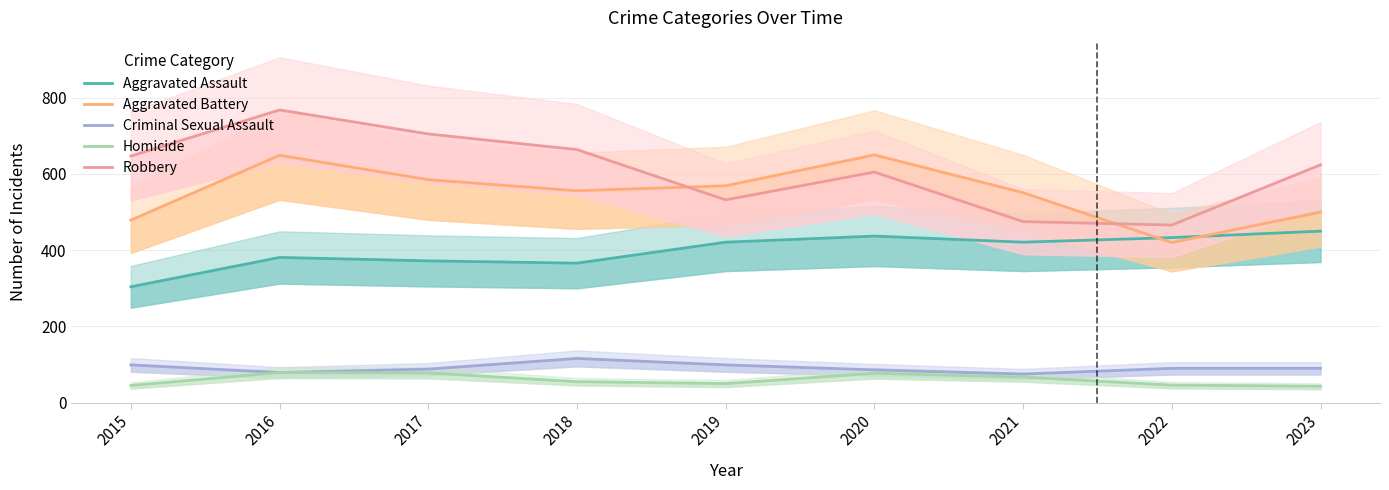

The value of Aggravated Battery at 2015 is 479. True or false?

True